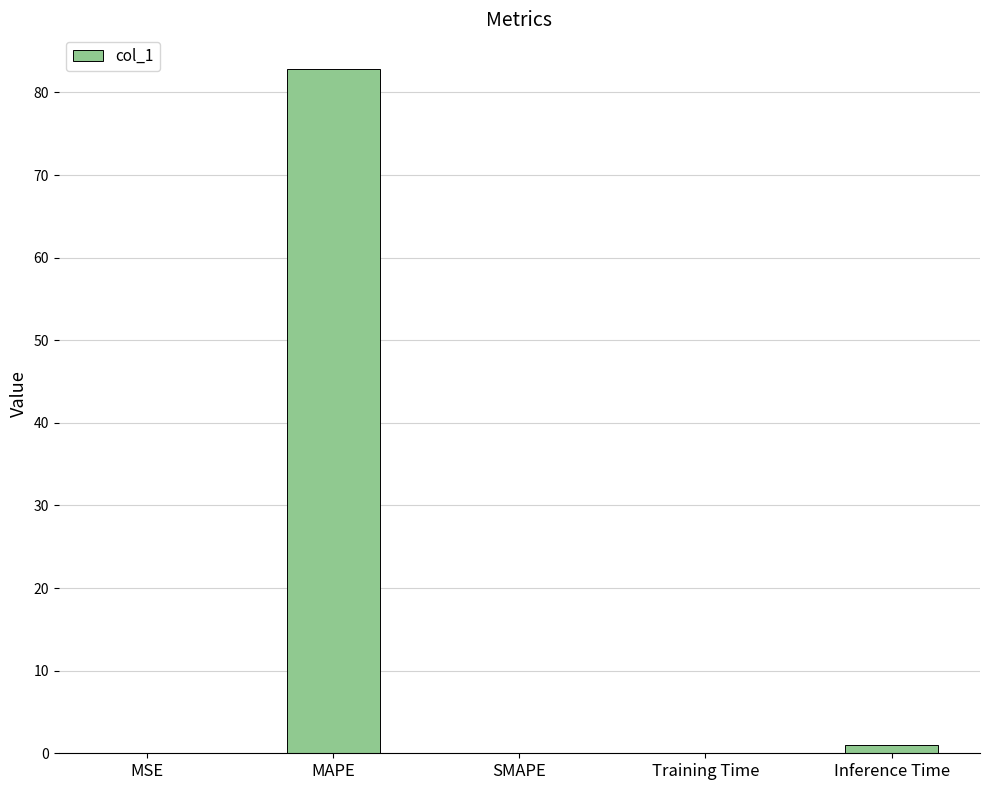

Are the bars horizontal?

No